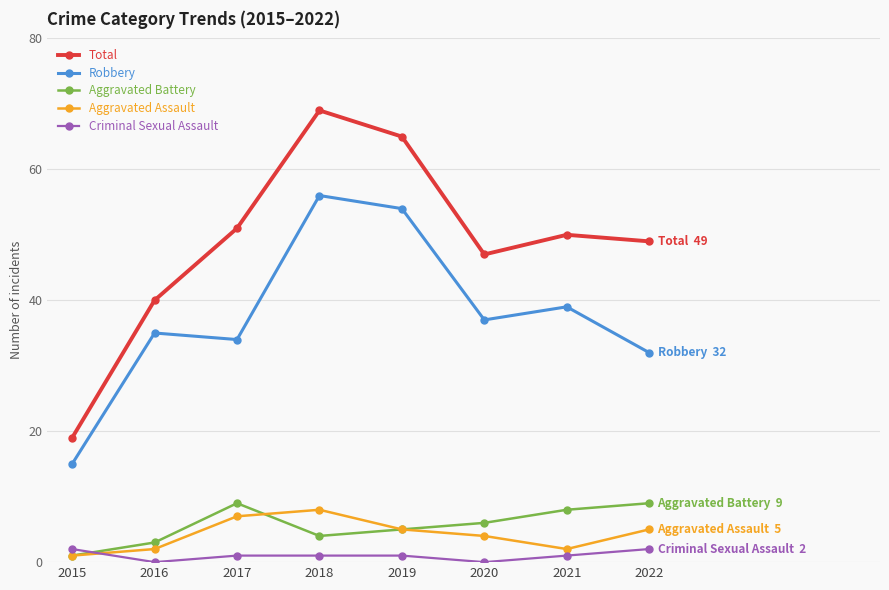

What is the spread (max minus min) of values at 2017?

50